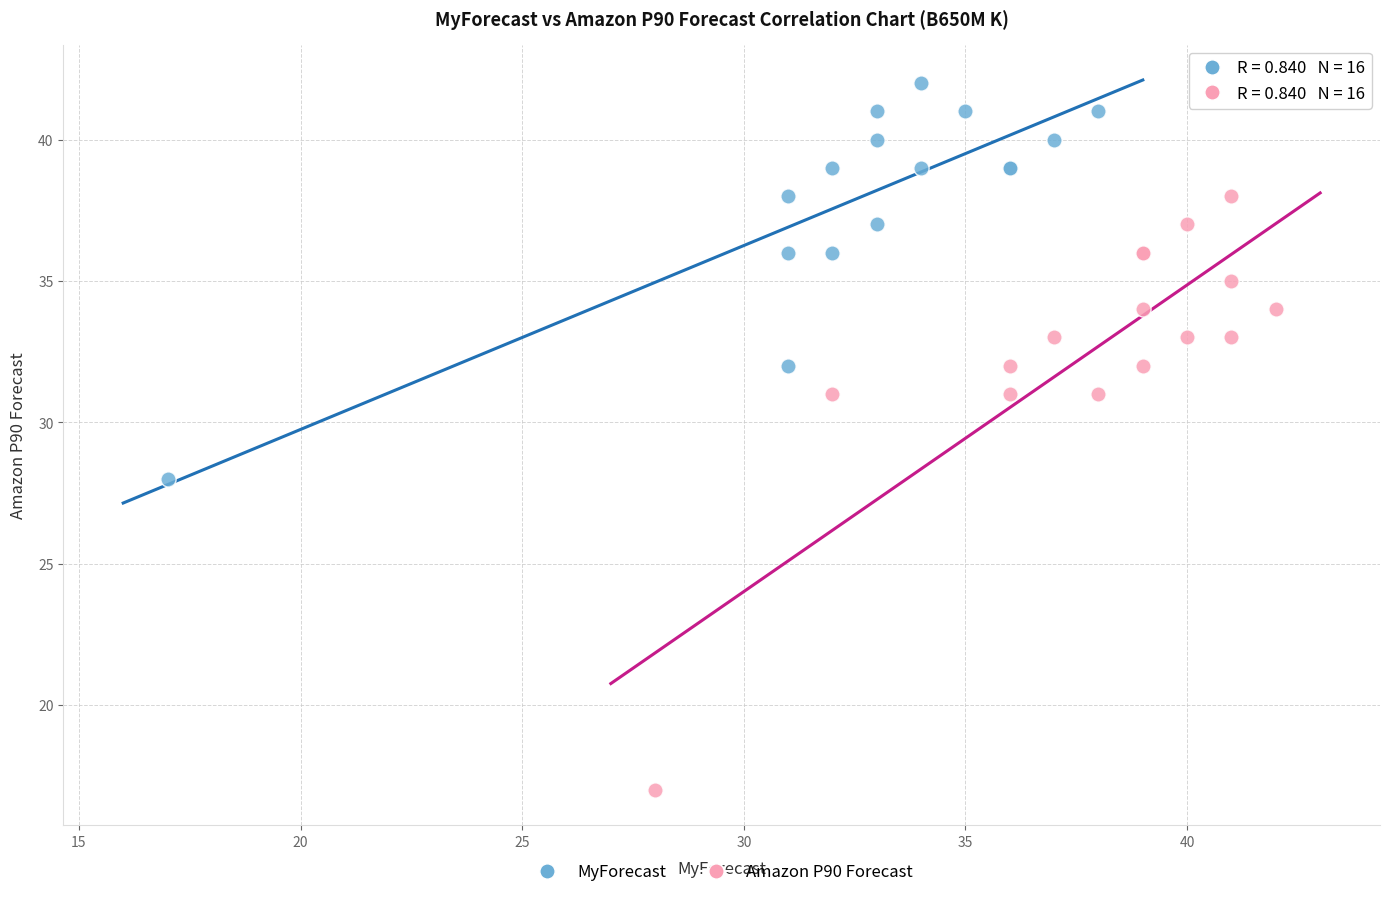

Which series reaches the minimum Y coordinate?

Amazon P90 Forecast